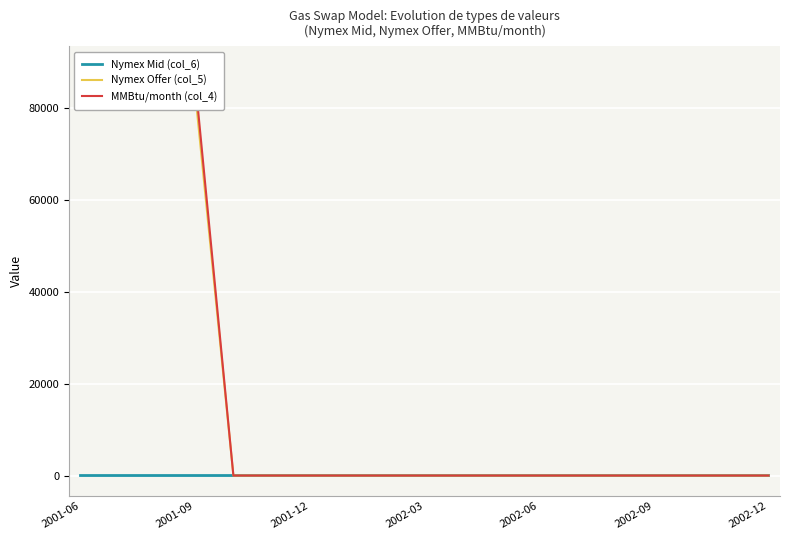

How many times do Nymex Mid (col_6) and Nymex Offer (col_5) cross each other?

1